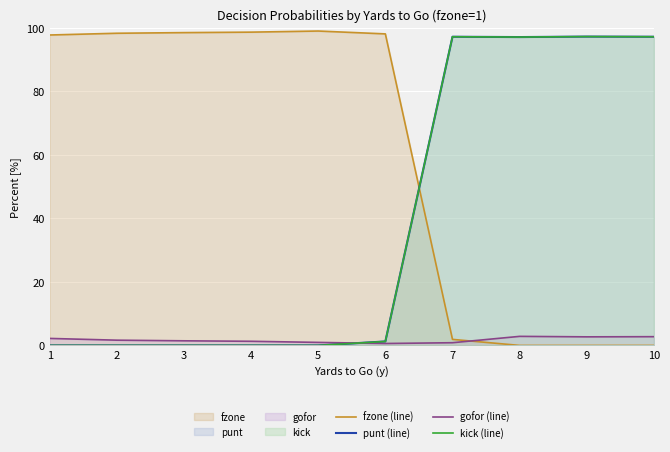

Reading left to right, extract all data points from this chart.

fzone (line): 97.8	98.4	98.6	98.7	99.1	98.2	1.9	0.0	0.0	0.0
punt (line): 0.0	0.0	0.0	0.0	0.0	1.2	97.2	97.2	97.3	97.2
gofor (line): 2.2	1.7	1.5	1.3	0.9	0.6	0.9	2.9	2.7	2.8
kick (line): 0.0	0.0	0.0	0.0	0.0	1.2	97.2	97.2	97.3	97.2